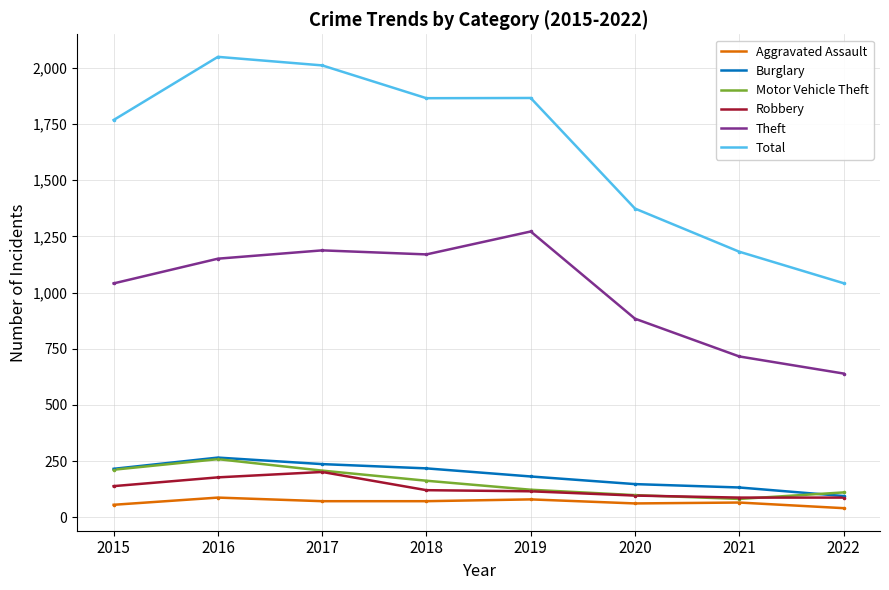

Which series has the largest total across all categories?

Total